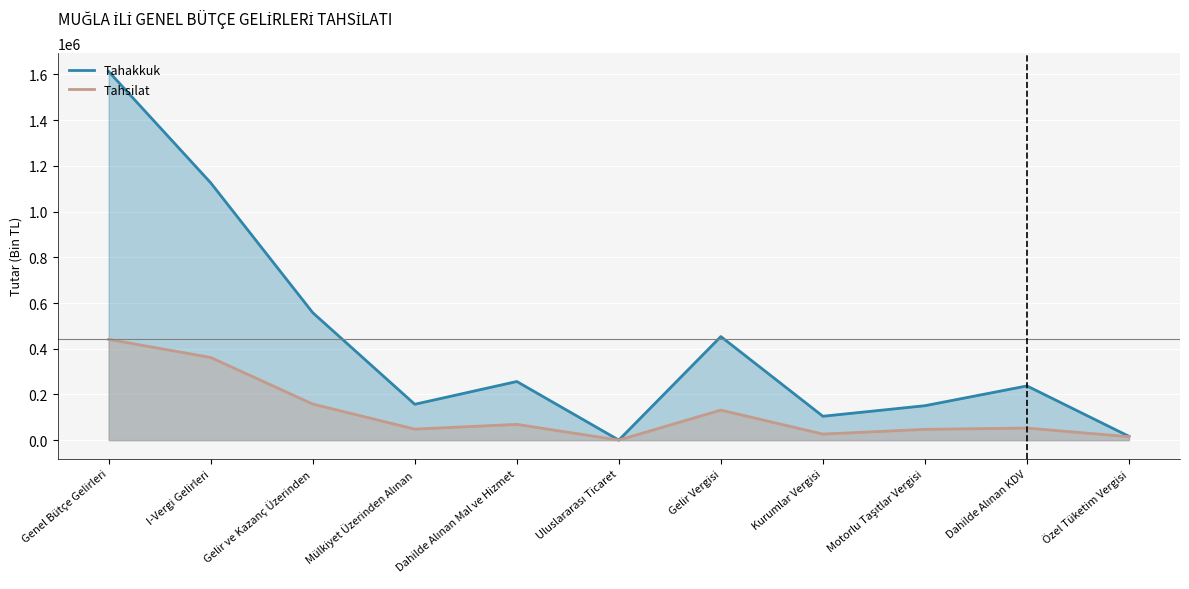

What is the label of the 8th point from the left?

Kurumlar Vergisi